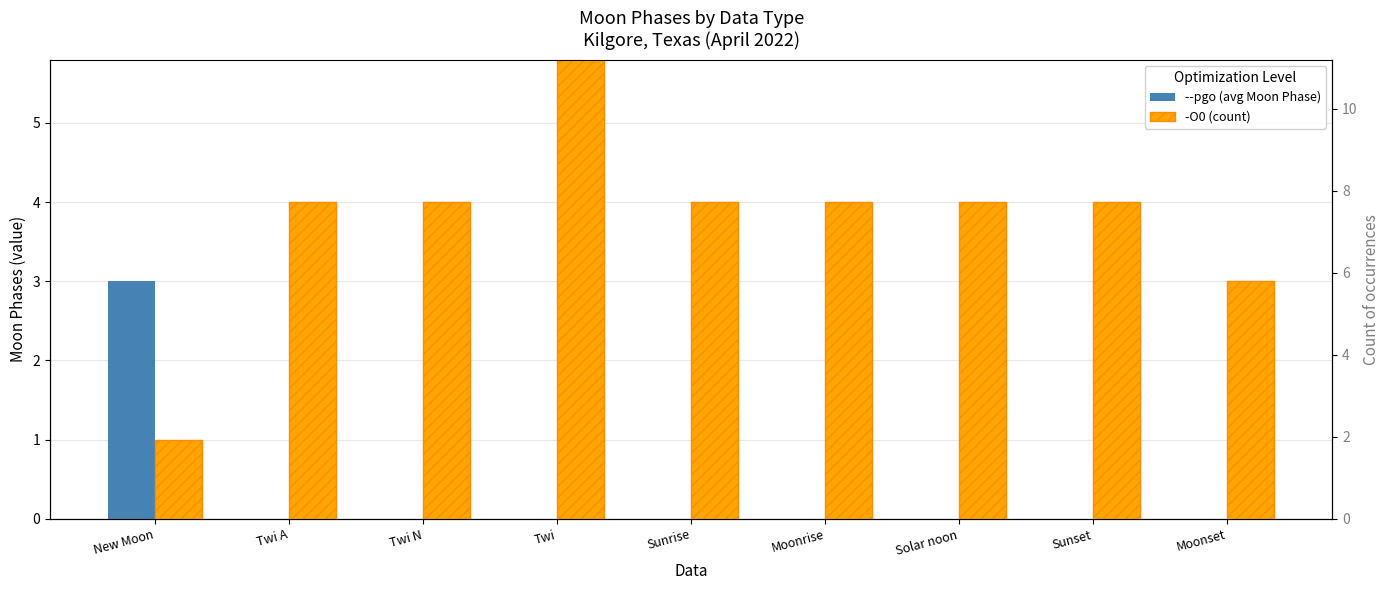

Which series has the widest spread of values?

-O0